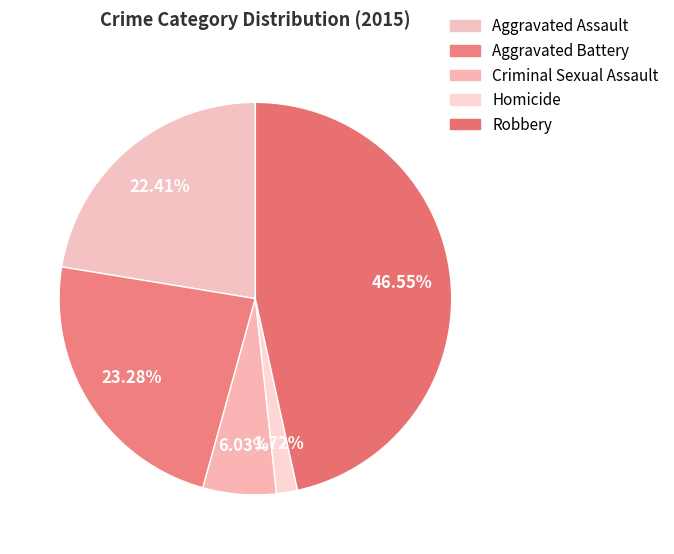

What percentage is the Robbery slice, to the nearest percent?

47%